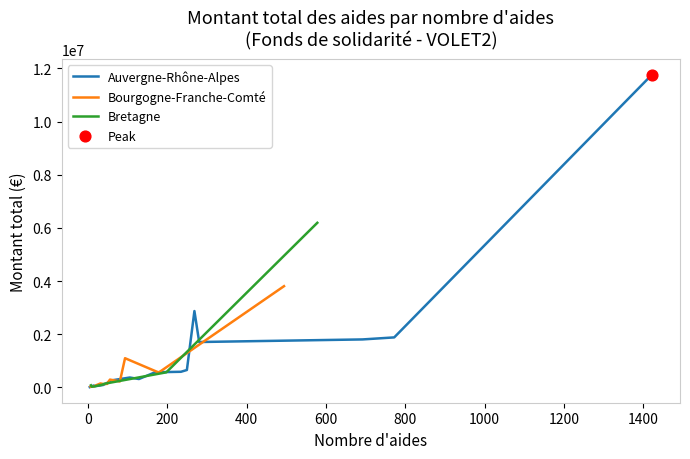

Which series has the largest total across all categories?

Auvergne-Rhône-Alpes